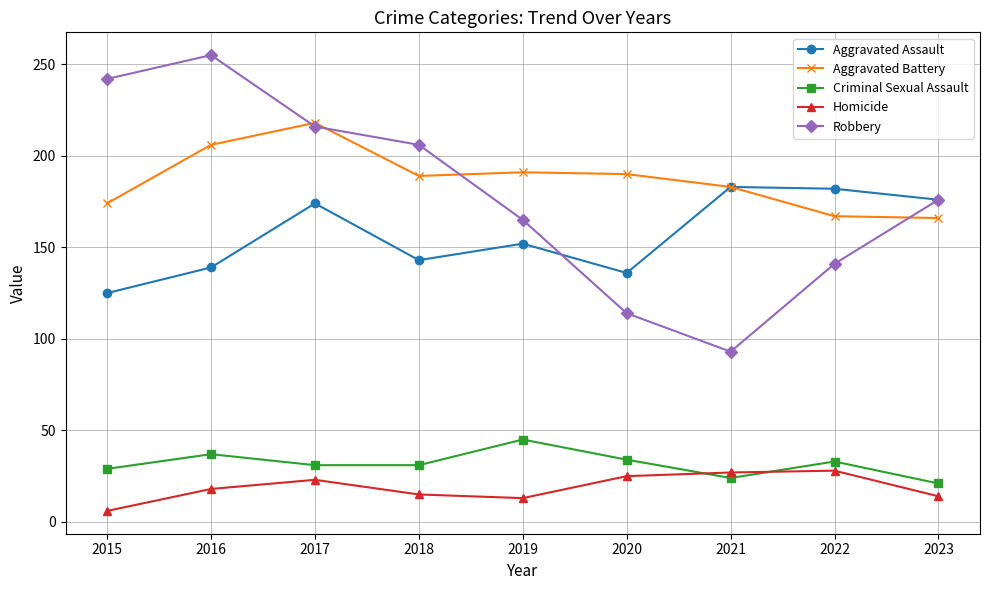

What is the approximate value of Aggravated Assault at 2017?

174